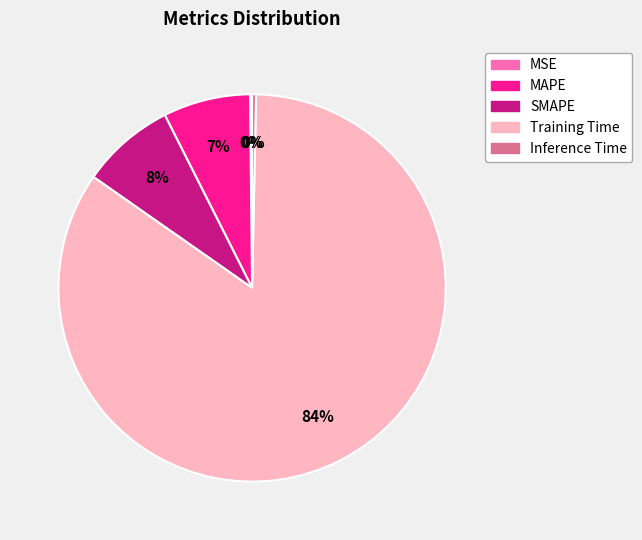

Between Training Time and SMAPE, which is larger?

Training Time